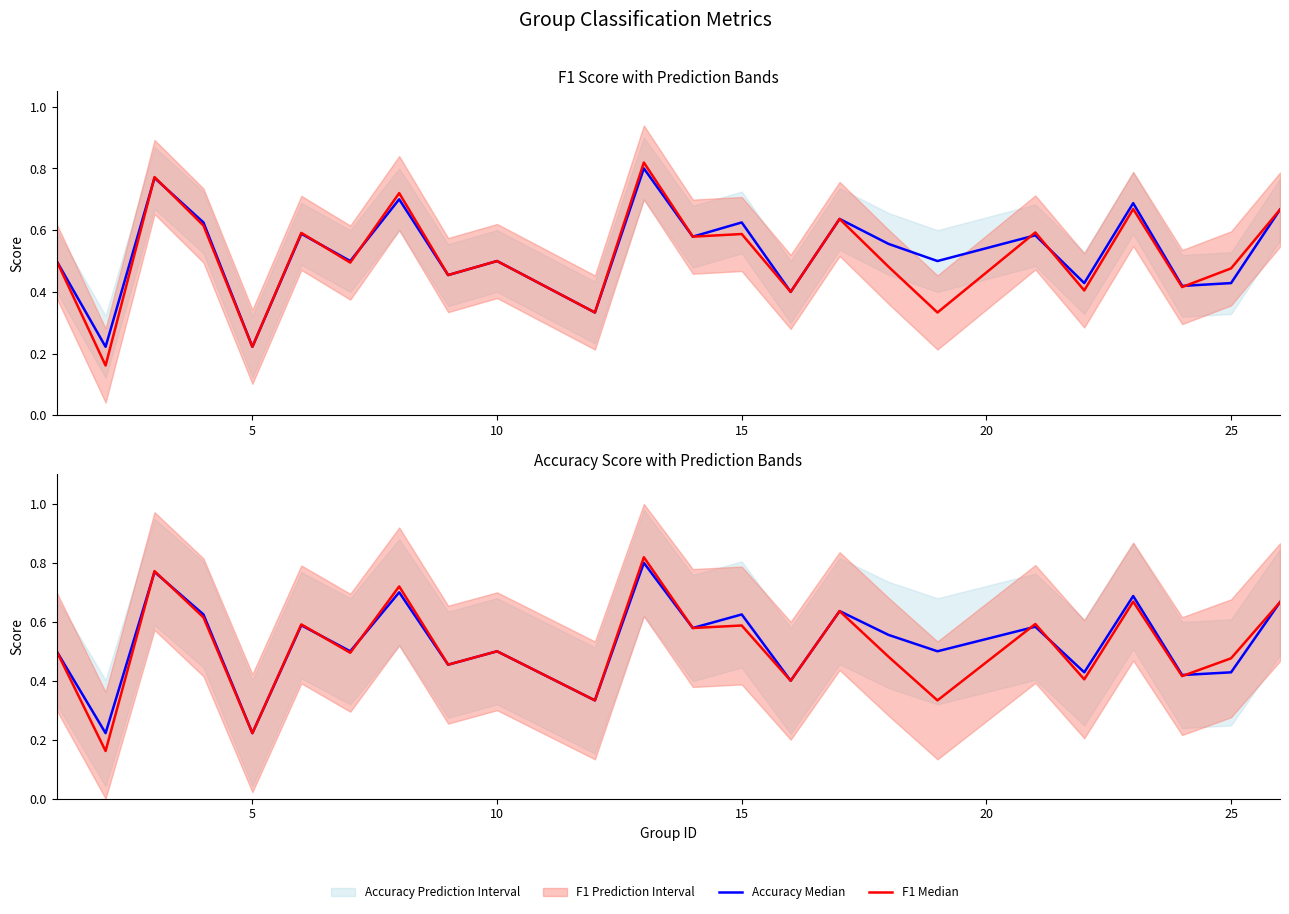

What is the sum of all F1 Median values?

12.4